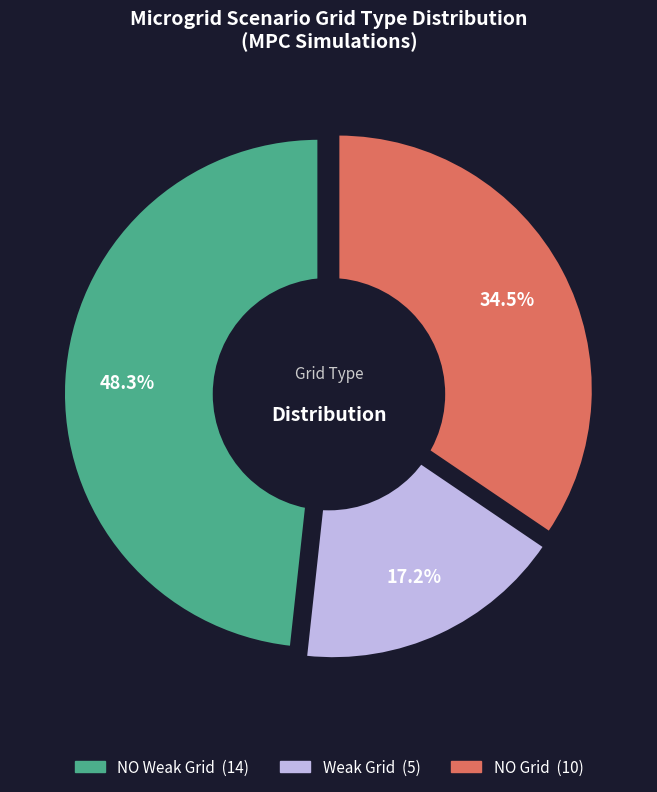

How many segments does this pie chart have?

3